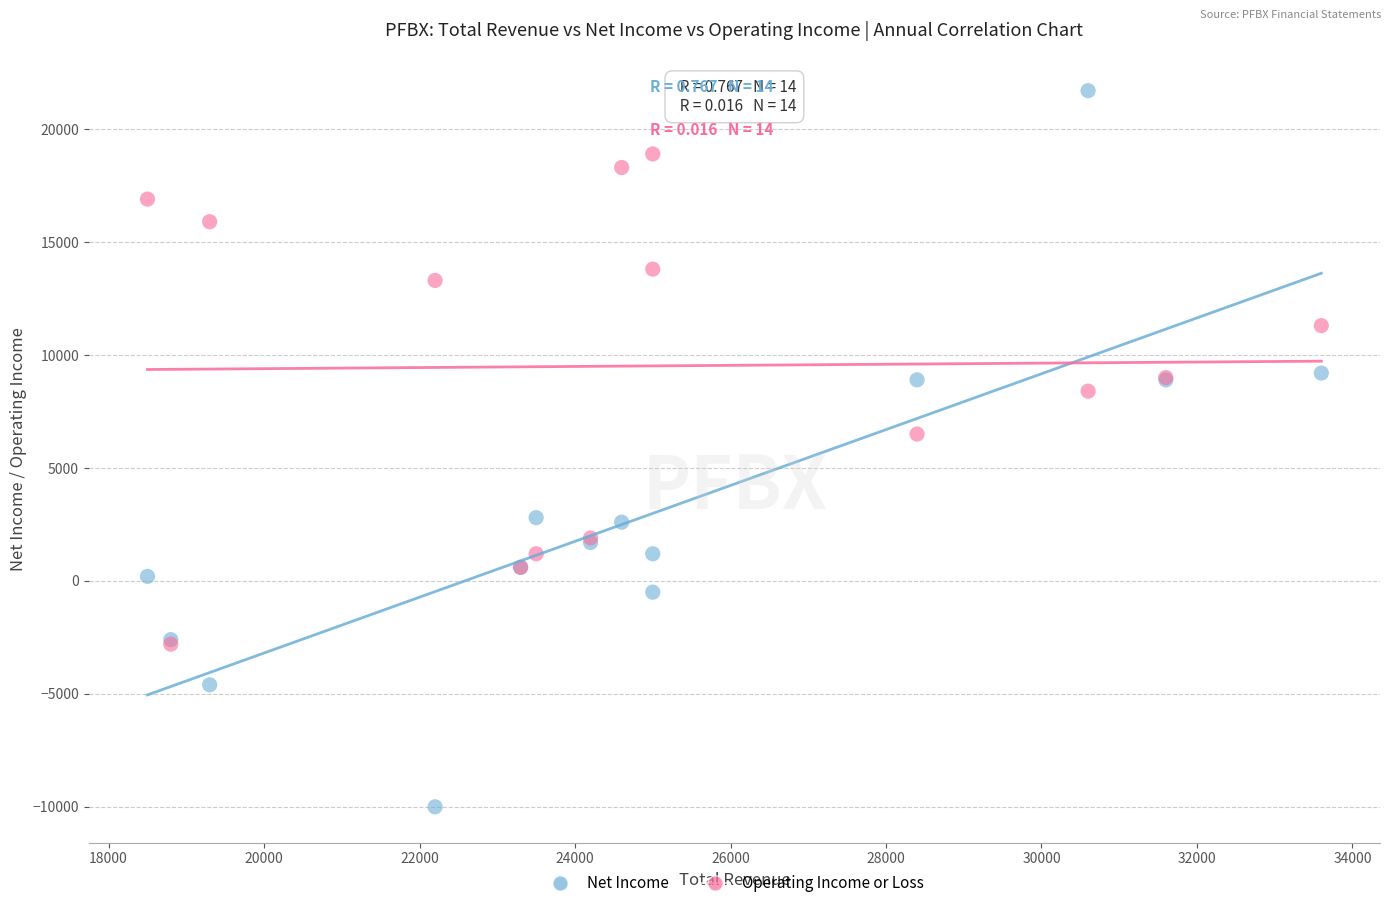

Which series contains the lowest Y value?

Net Income